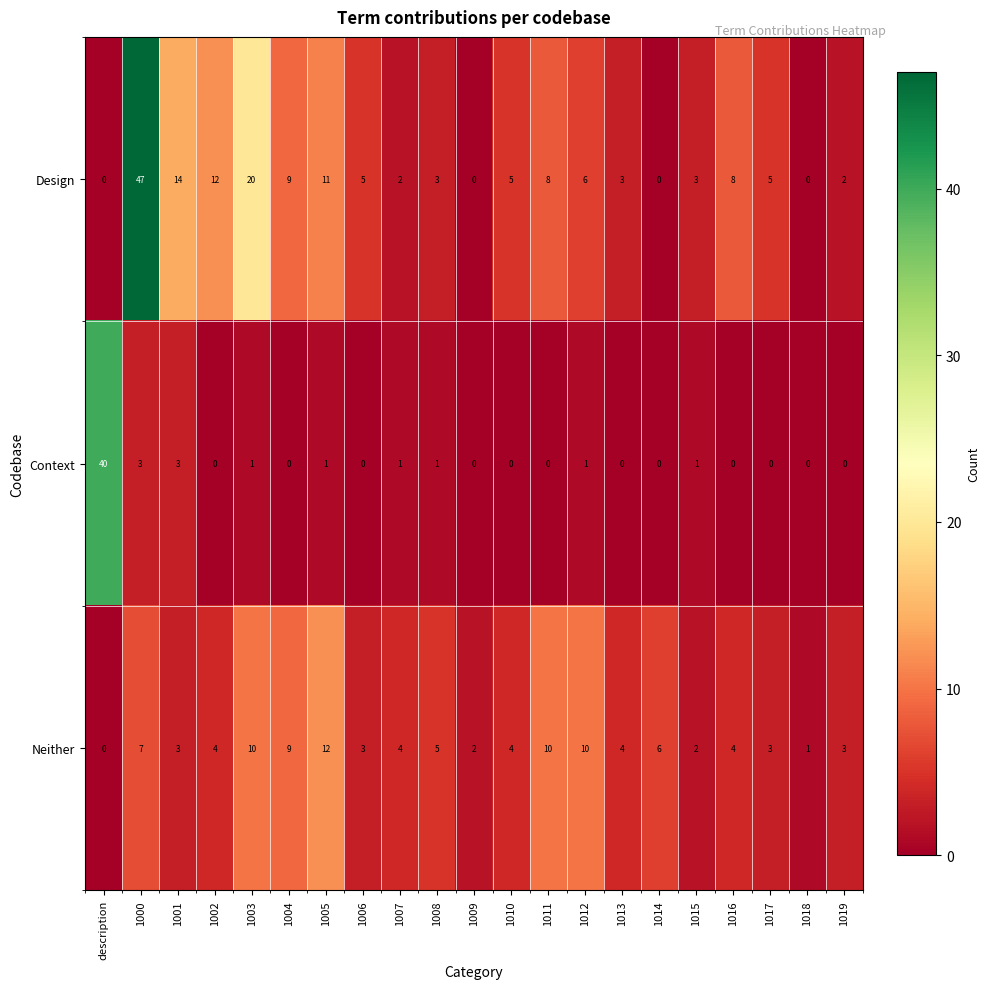

How many values in Context are above zero?

9